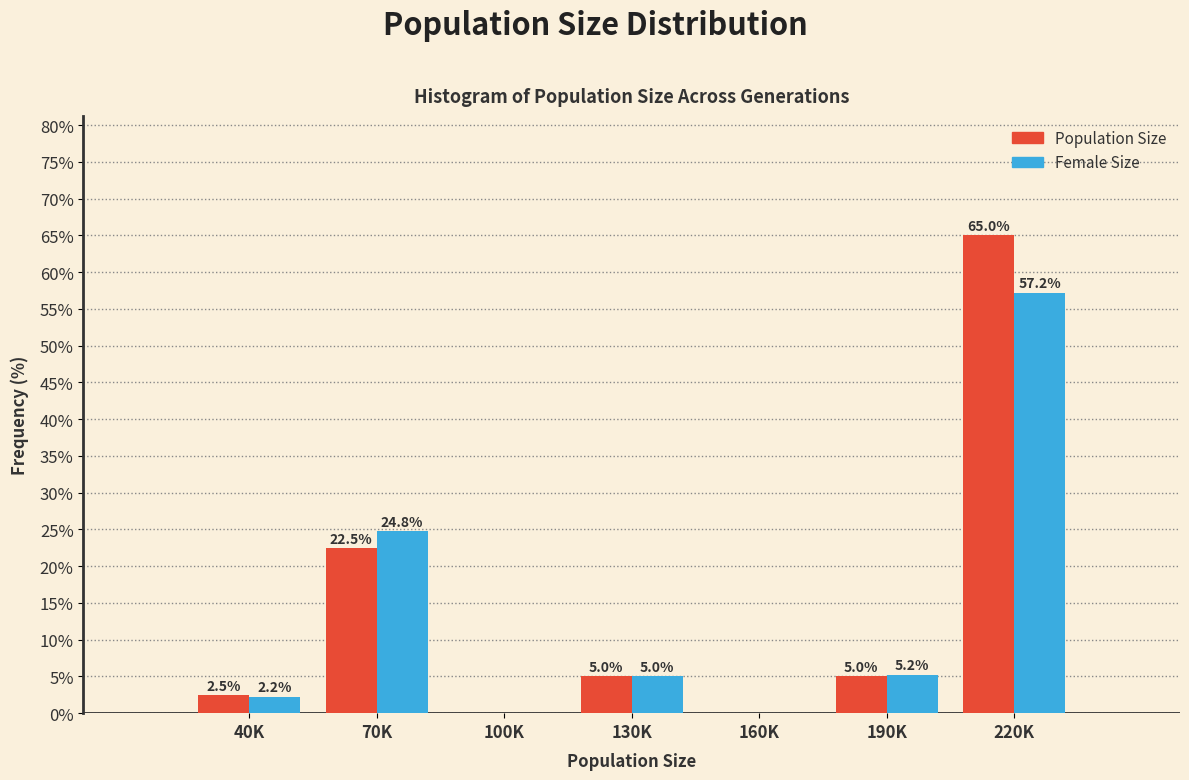

At which category is the sum across all series the highest?

220K